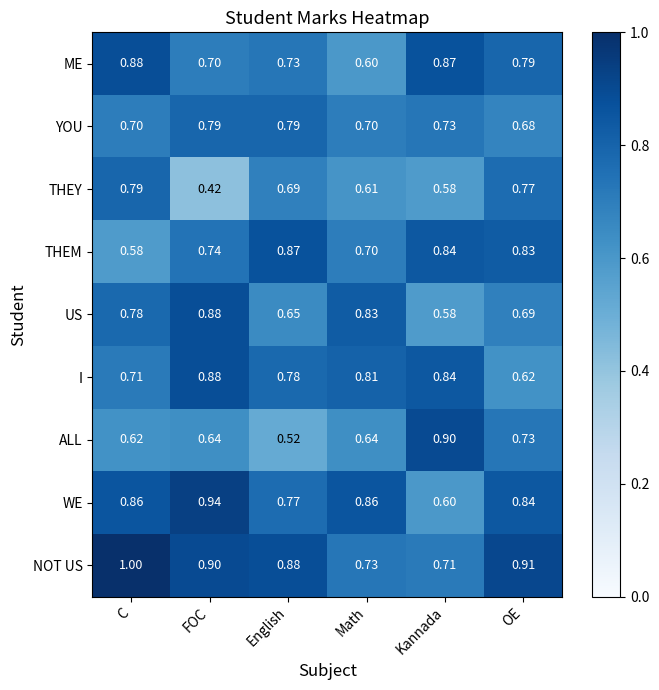

At which label is ME closest to 0?

Math